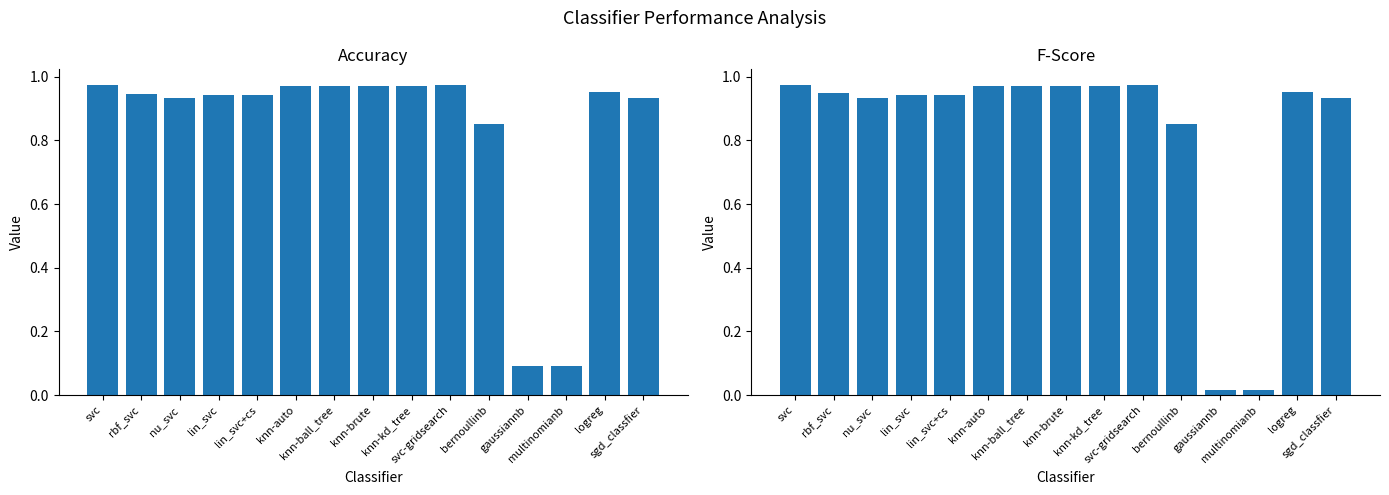

Reading left to right, list all the values displayed in this chart.

accuracy: svc=1.0	rbf_svc=0.9	nu_svc=0.9	lin_svc=0.9	lin_svc+cs=0.9	knn-auto=1.0	knn-ball_tree=1.0	knn-brute=1.0	knn-kd_tree=1.0	svc-gridsearch=1.0	bernoullinb=0.9	gaussiannb=0.1	multinomianb=0.1	logreg=1.0	sgd_classfier=0.9
fscore: svc=1.0	rbf_svc=0.9	nu_svc=0.9	lin_svc=0.9	lin_svc+cs=0.9	knn-auto=1.0	knn-ball_tree=1.0	knn-brute=1.0	knn-kd_tree=1.0	svc-gridsearch=1.0	bernoullinb=0.9	gaussiannb=0.0	multinomianb=0.0	logreg=1.0	sgd_classfier=0.9